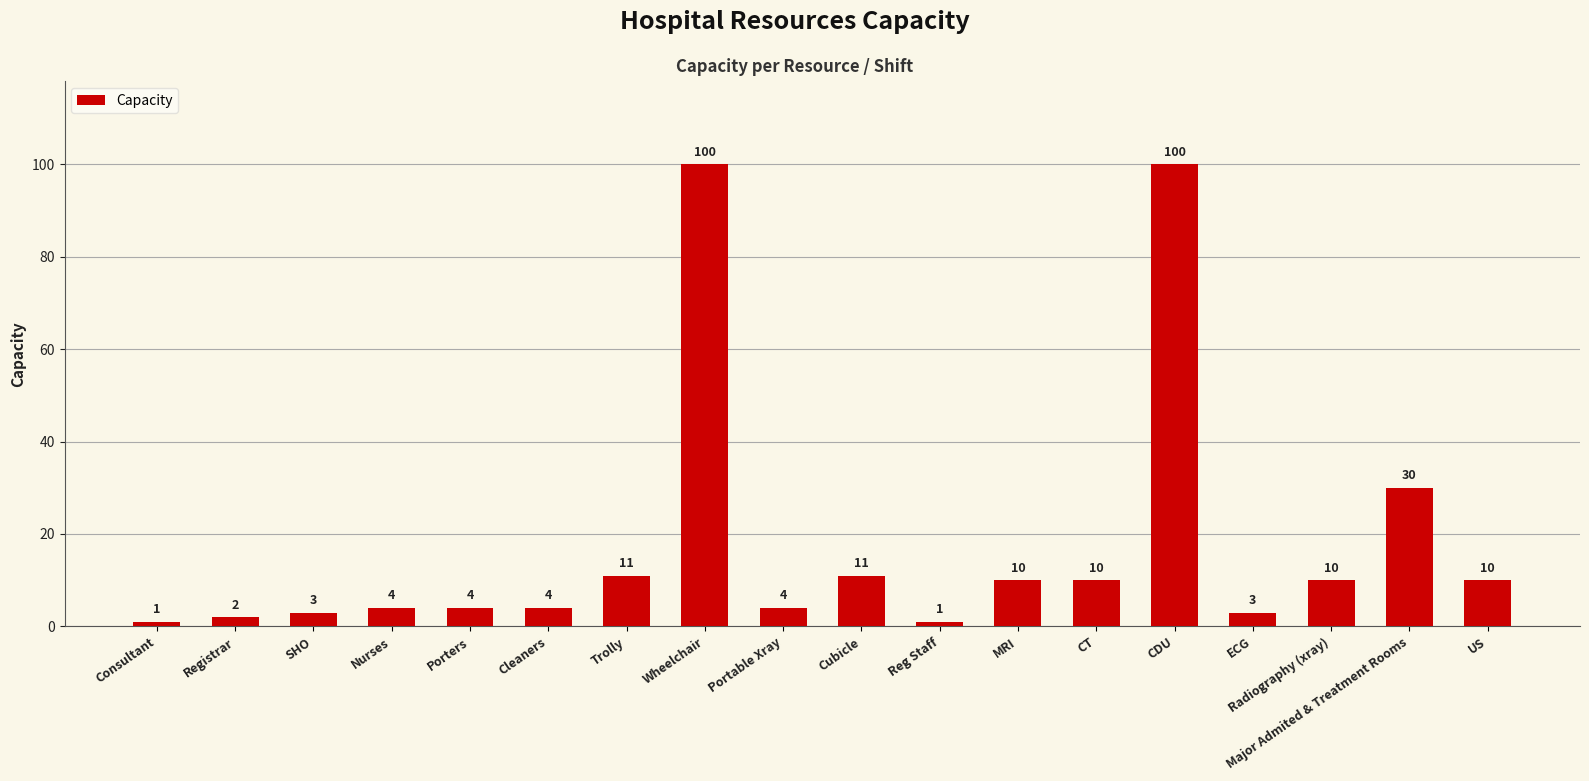

What is the maximum value shown in the chart?

100